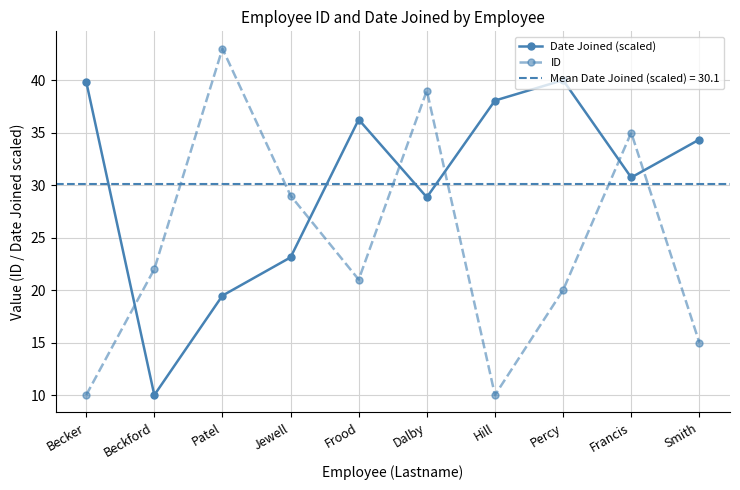

How many data points does each series have?

10